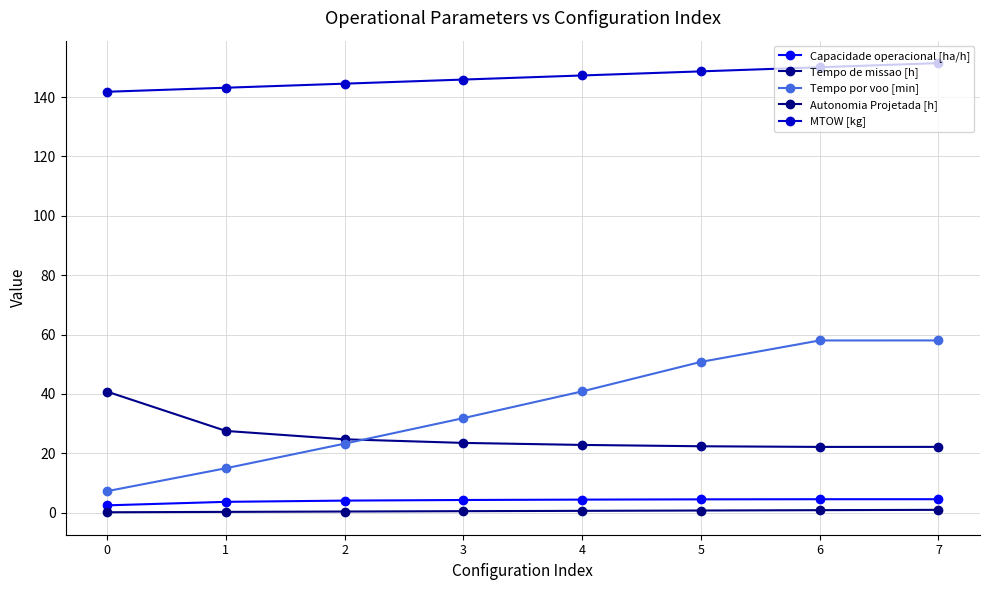

True or false: Tempo de missao [h] and Autonomia Projetada [h] cross at least once.

False